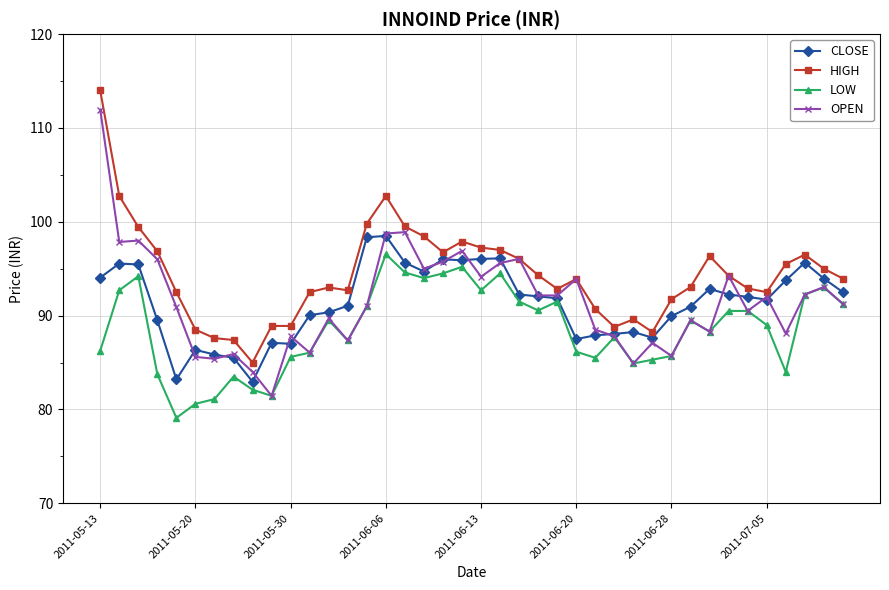

How many lines are shown in the chart?

4